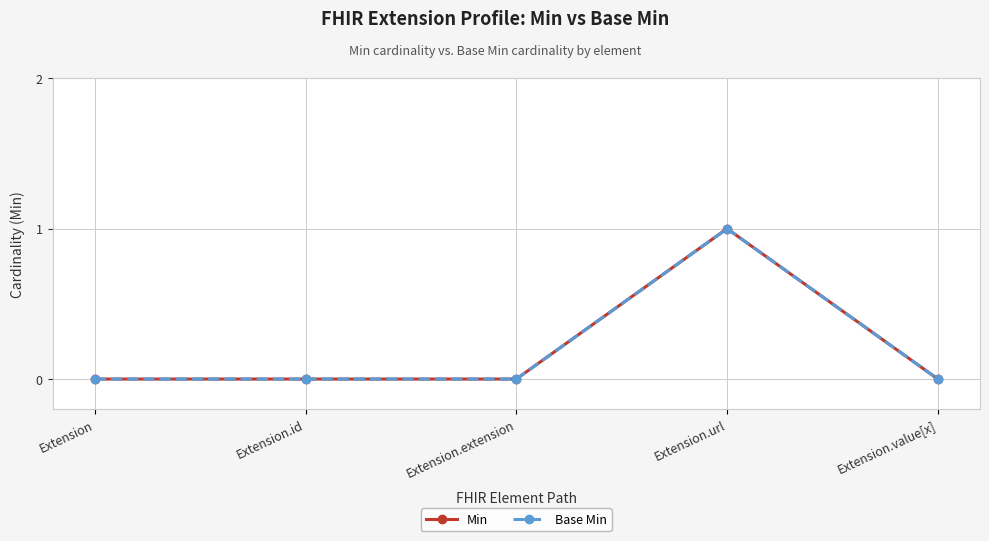

At which category is the sum across all series the highest?

Extension.url